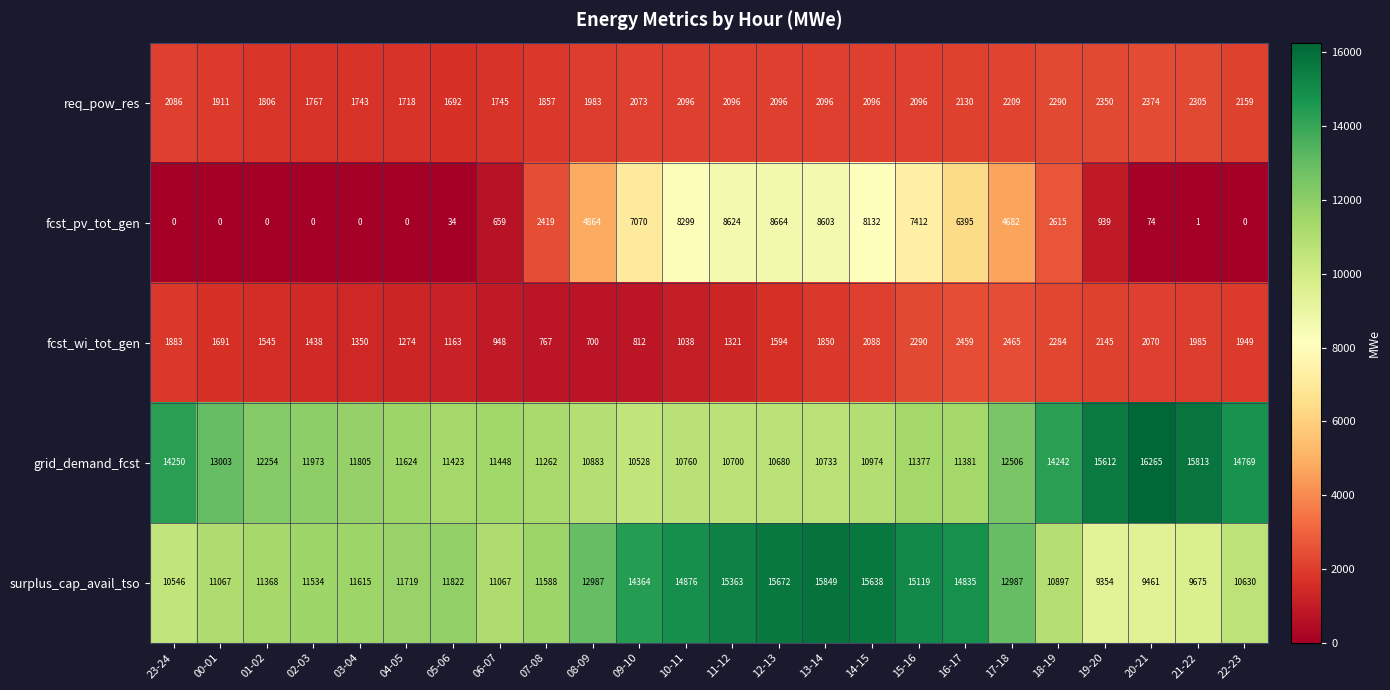

Which series has the widest spread of values?

fcst_pv_tot_gen